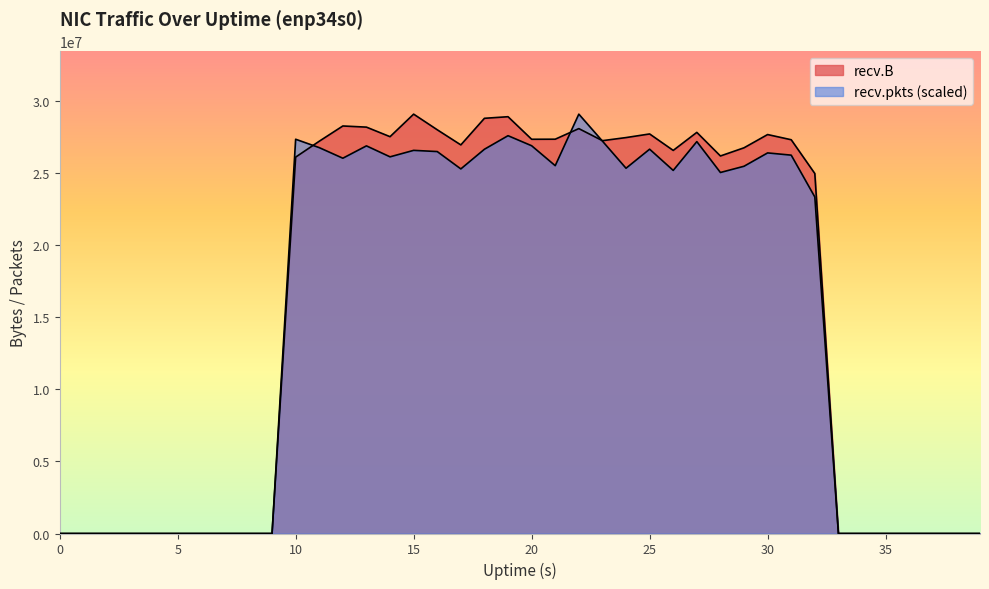

Which category has the highest value in the recv.pkts series?

22